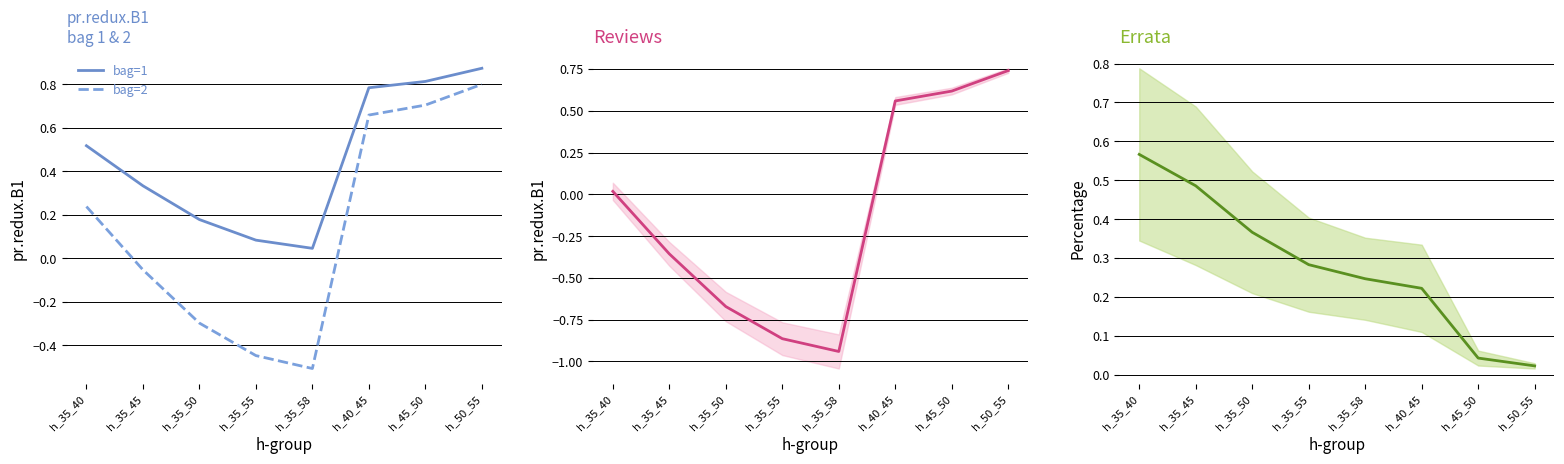

At which category is the sum across all series the highest?

h_50_55